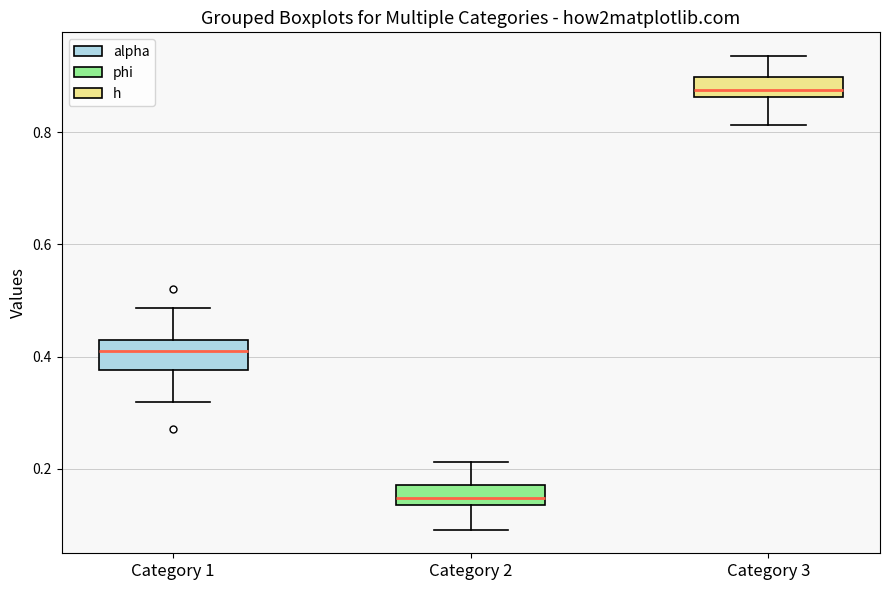

Which box's median line is the highest?

Category 3